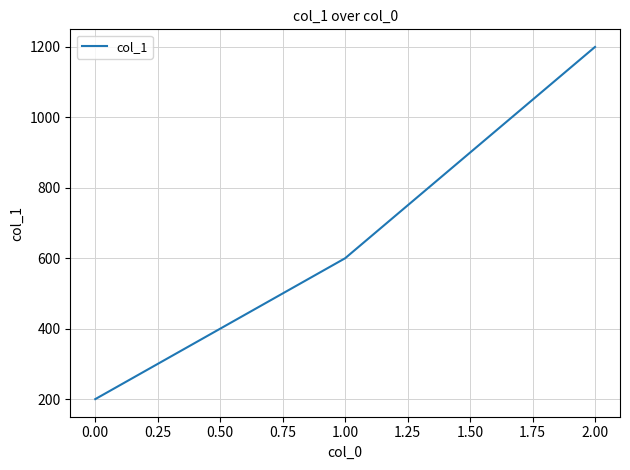

Is it true that the value at 1.00 is 416?

False